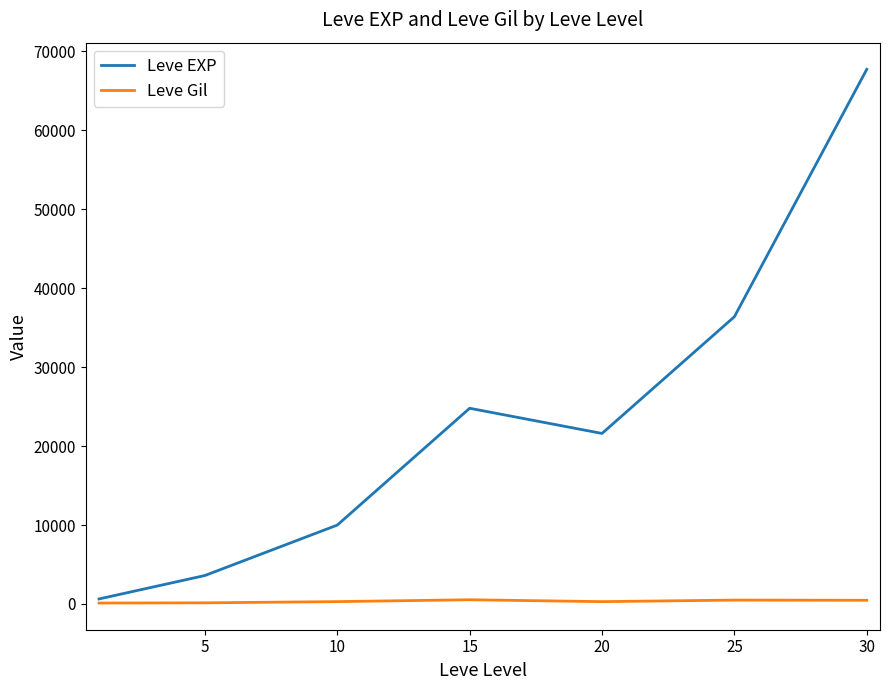

List the series in order of their peak value, lowest first.

Leve Gil, Leve EXP